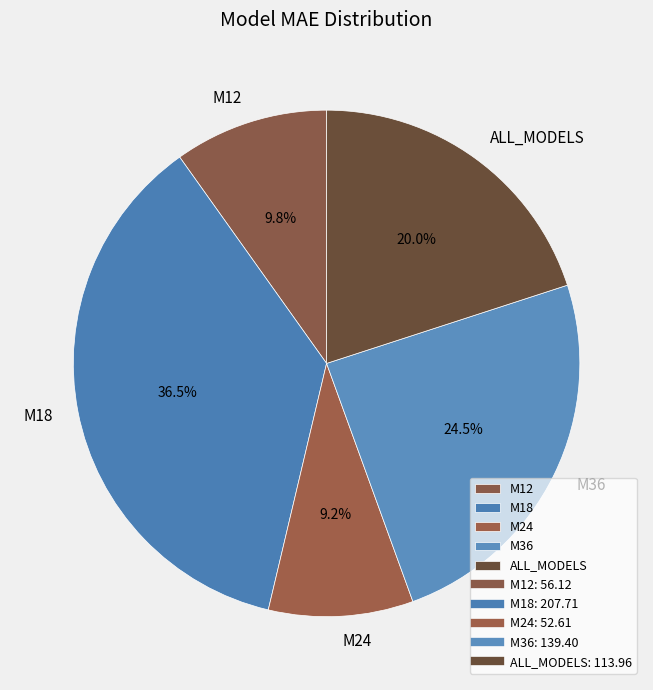

To the nearest percent, what is the difference between the largest and smallest slice percentages?

27%